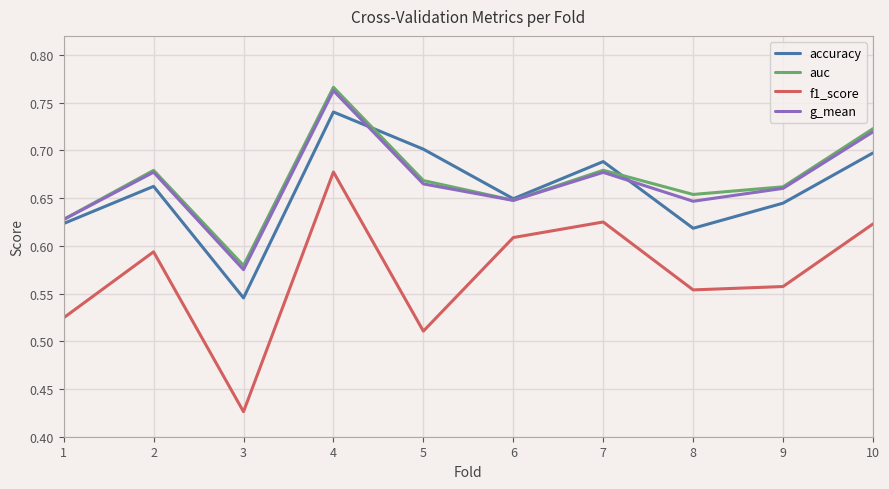

Between 6 and 9, which series saw the biggest shift?

f1_score